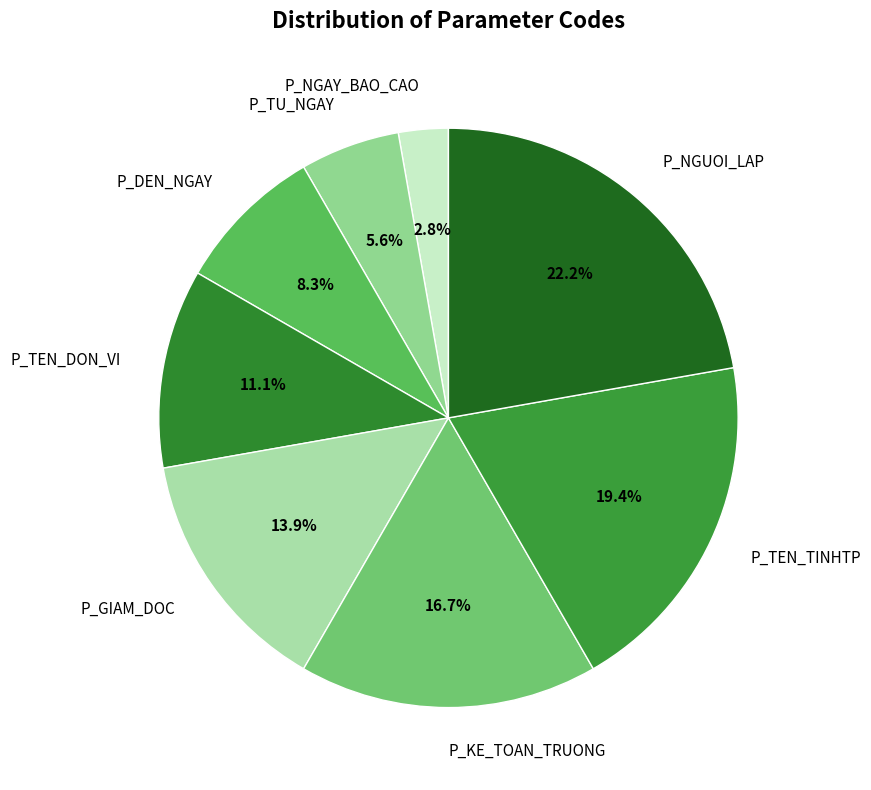

True or false: P_TEN_TINHTP accounts for 30% of the total.

False